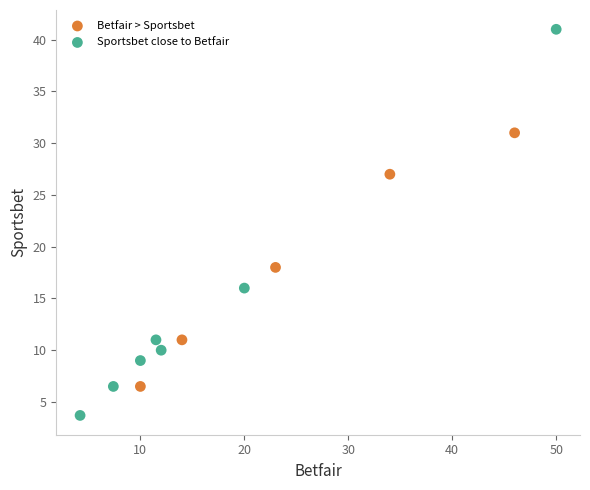

Which series contains the highest Y value?

Sportsbet close to Betfair